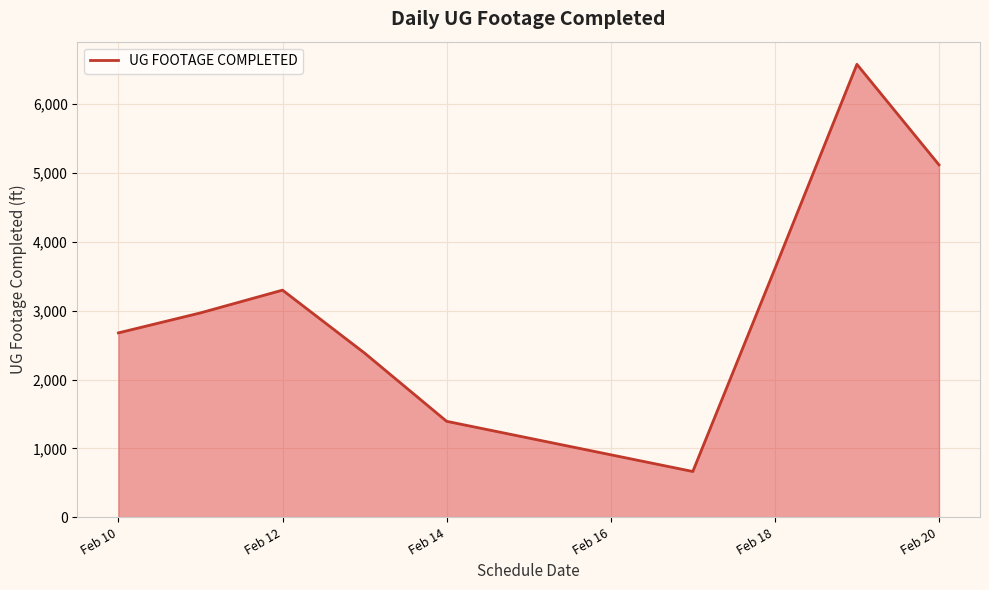

Does the chart have visible grid lines?

Yes